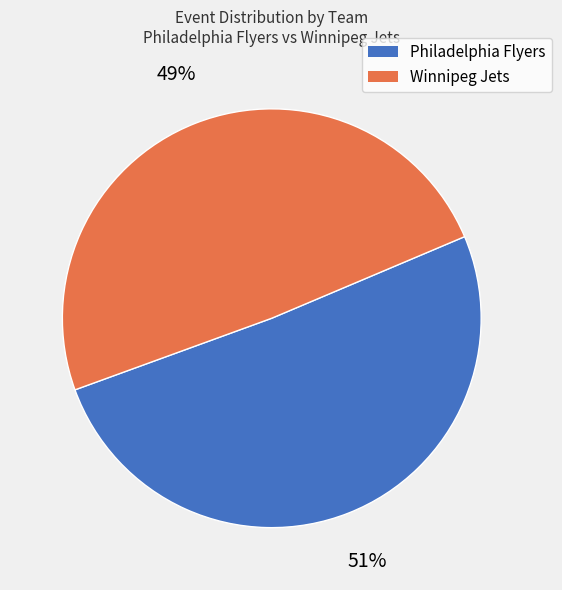

To the nearest percent, what is the combined percentage of Philadelphia Flyers and Winnipeg Jets?

100%